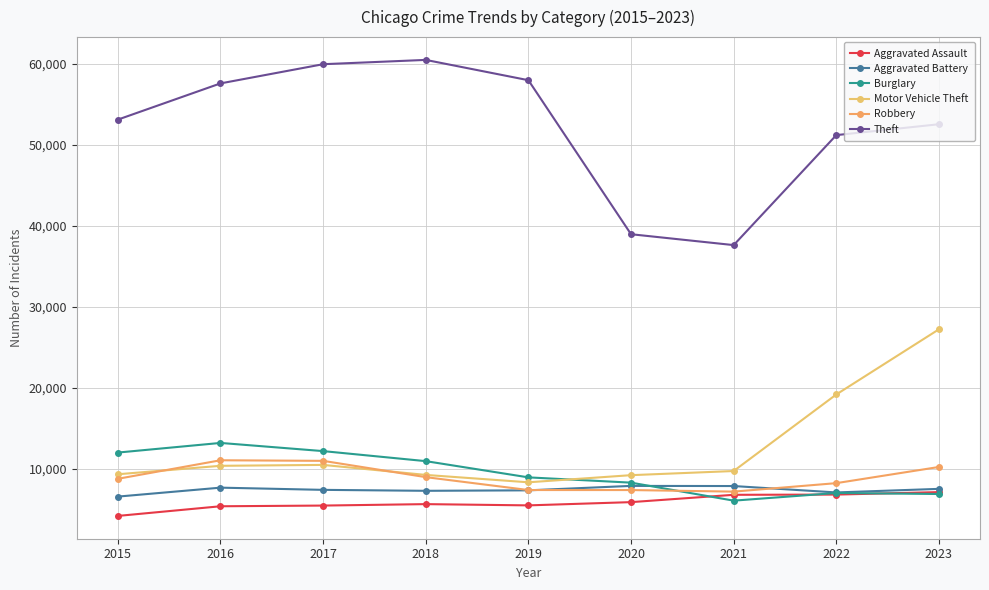

Which has a higher value, 2022 or 2023?

2023